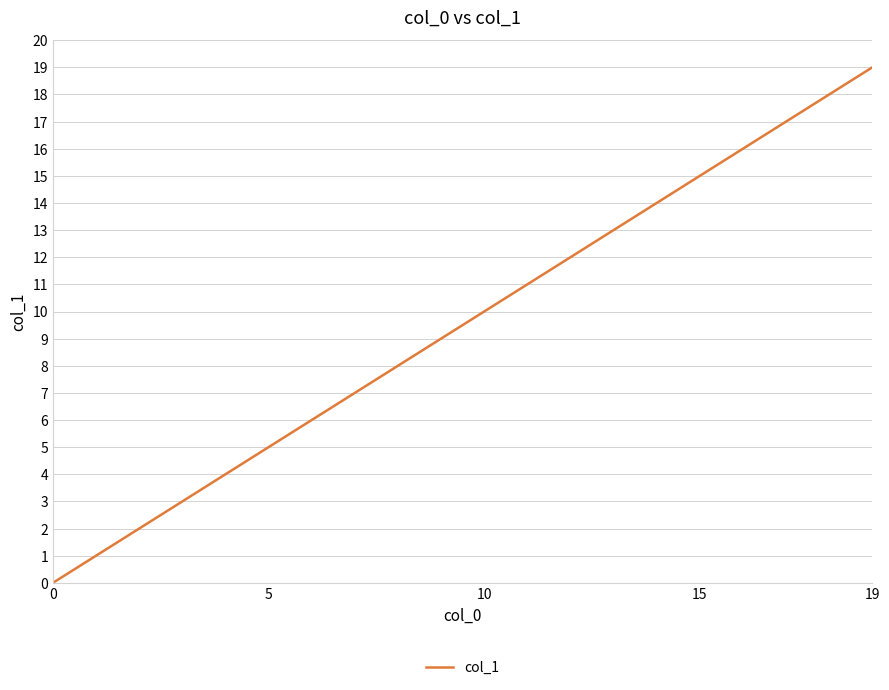

What is the maximum value shown in the chart?

19